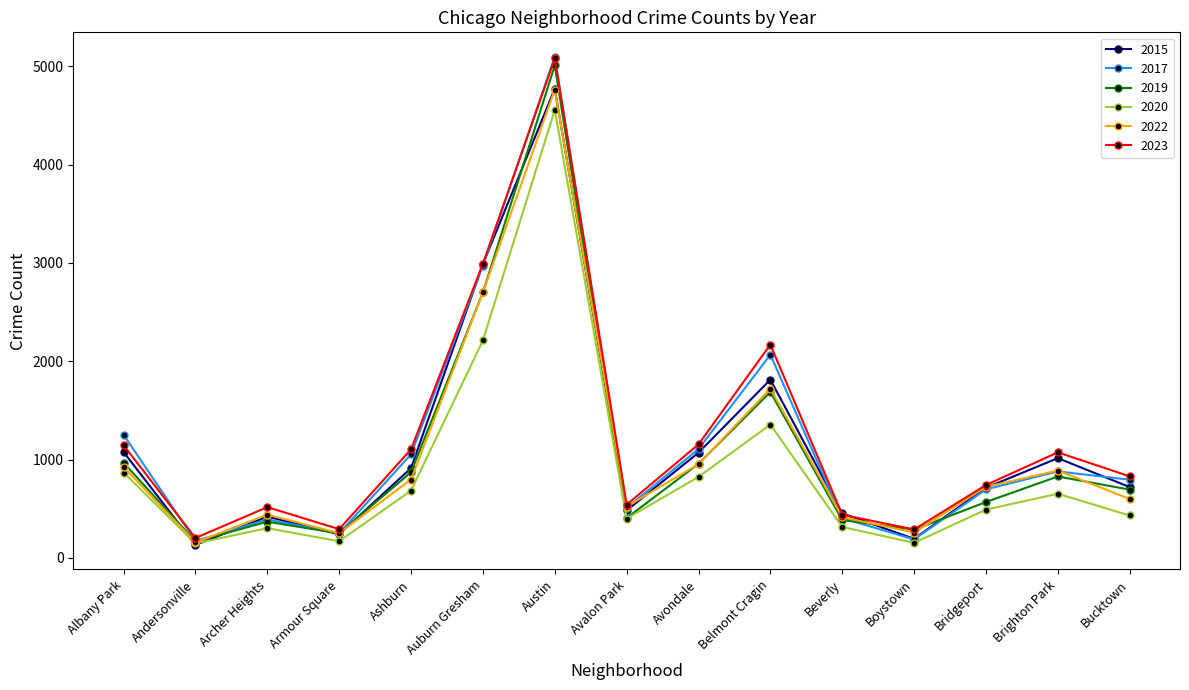

Is the value of 2015 at Beverly greater than the value of 2019 at Belmont Cragin?

No